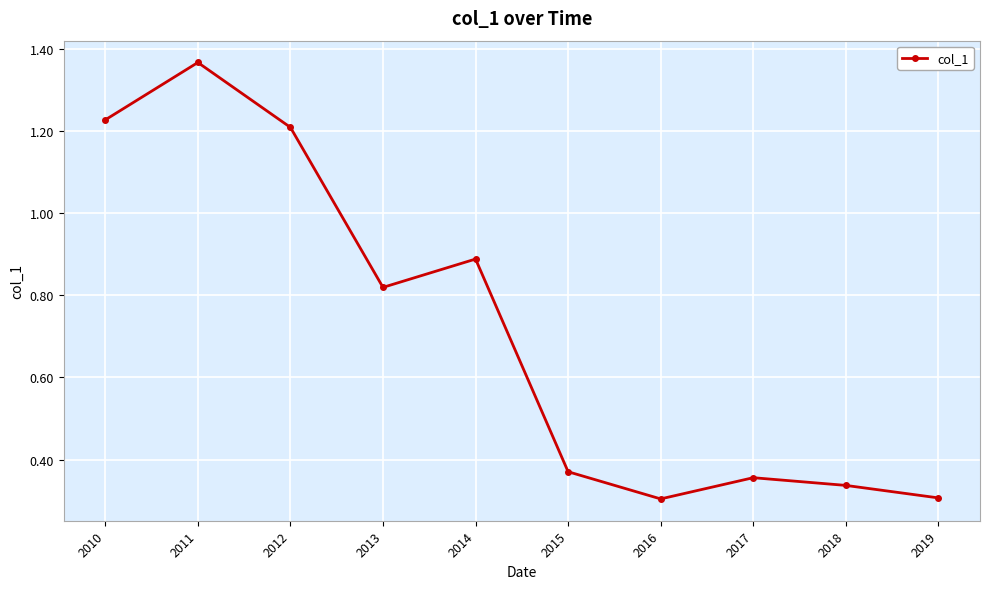

What is the sum of all values?

7.2